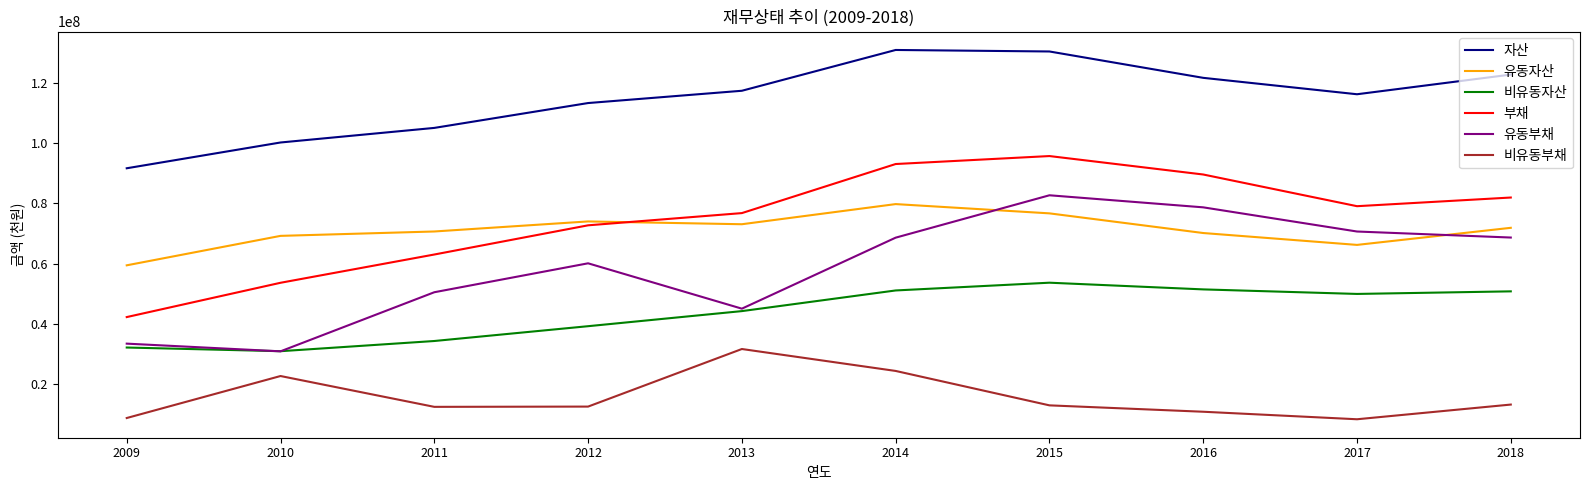

True or false: 자산 and 부채 intersect in this chart.

False